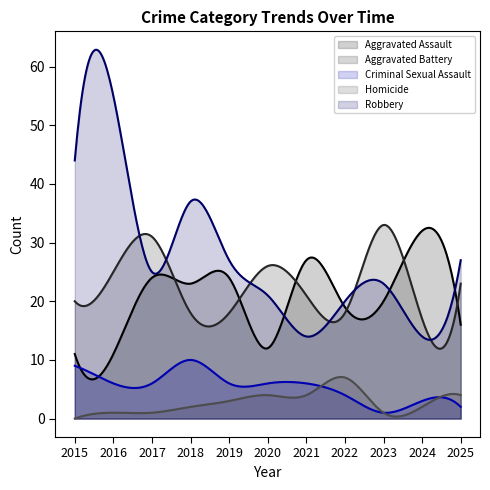

How many intersections are there between Robbery and Aggravated Battery?

6